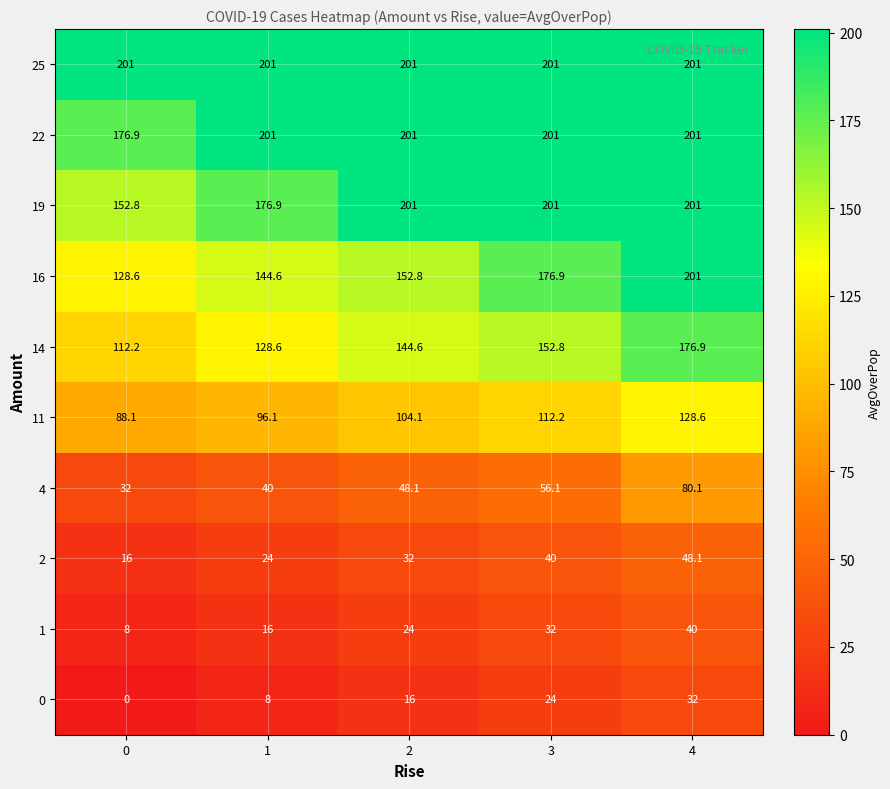

What is the total value across all series at 2?

1124.6